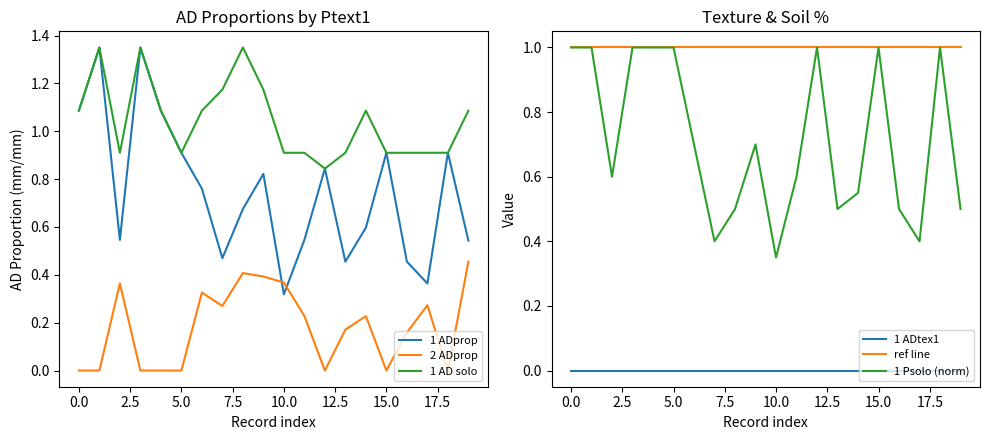

How many interior local peaks does the 2 ADprop series have?

5